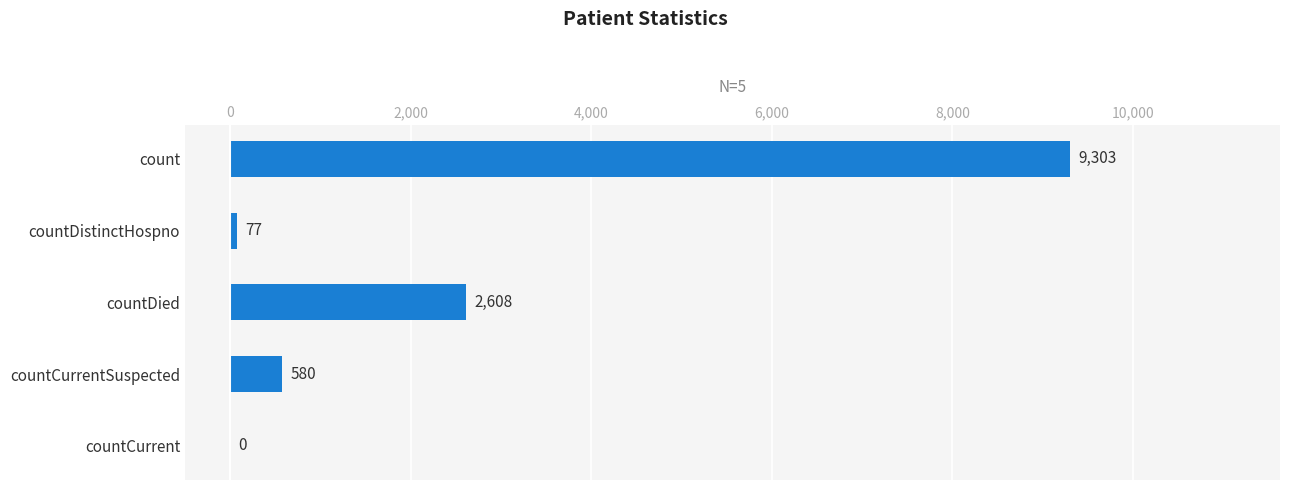

At which category does the chart reach its peak across all series?

count